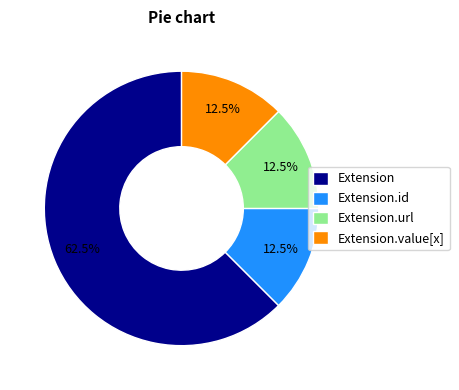

How many segments does this pie chart have?

4